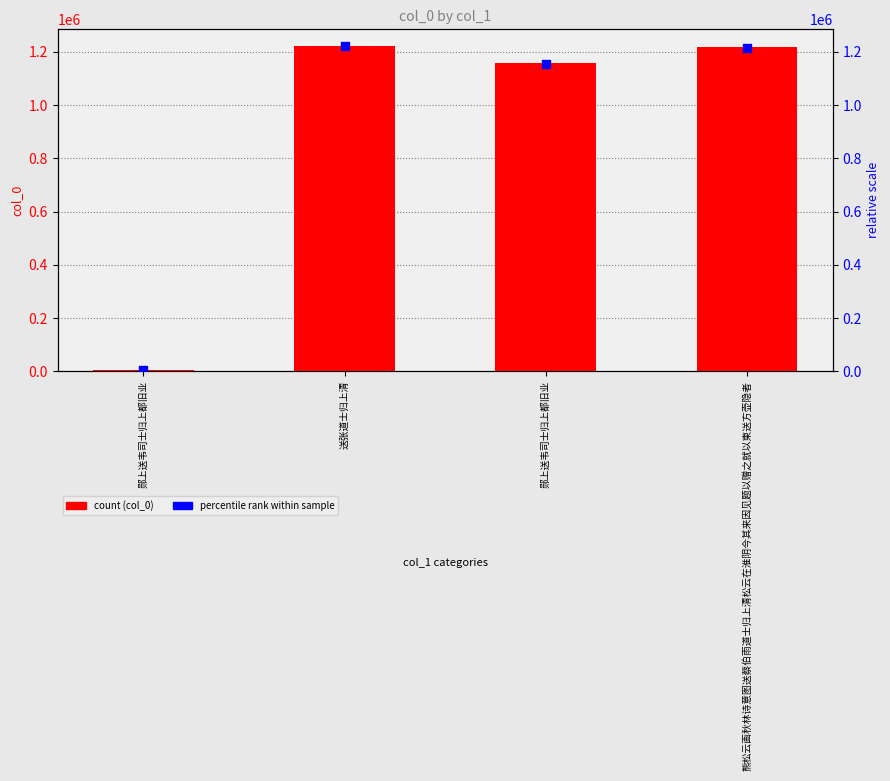

Which series contains the lowest Y value?

percentile rank